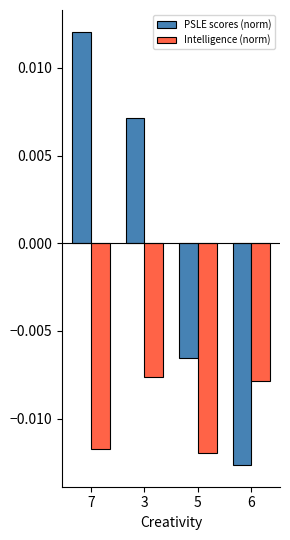

How many distinct data groups are displayed?

2